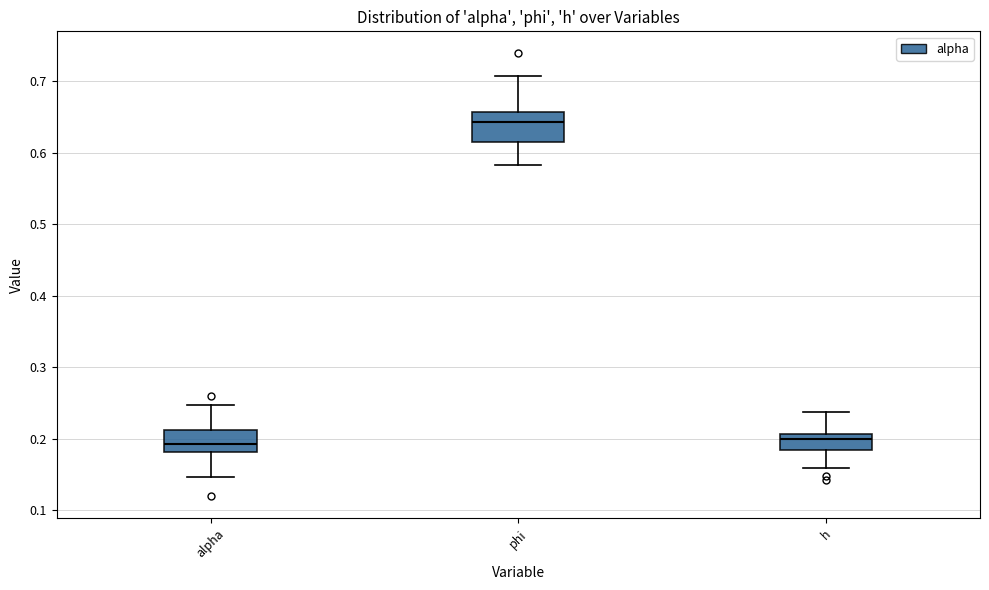

Where is the upper edge of the box for h on the y-axis? The values are not printed on the chart, so give them approximately, as read against the axis.

0.21